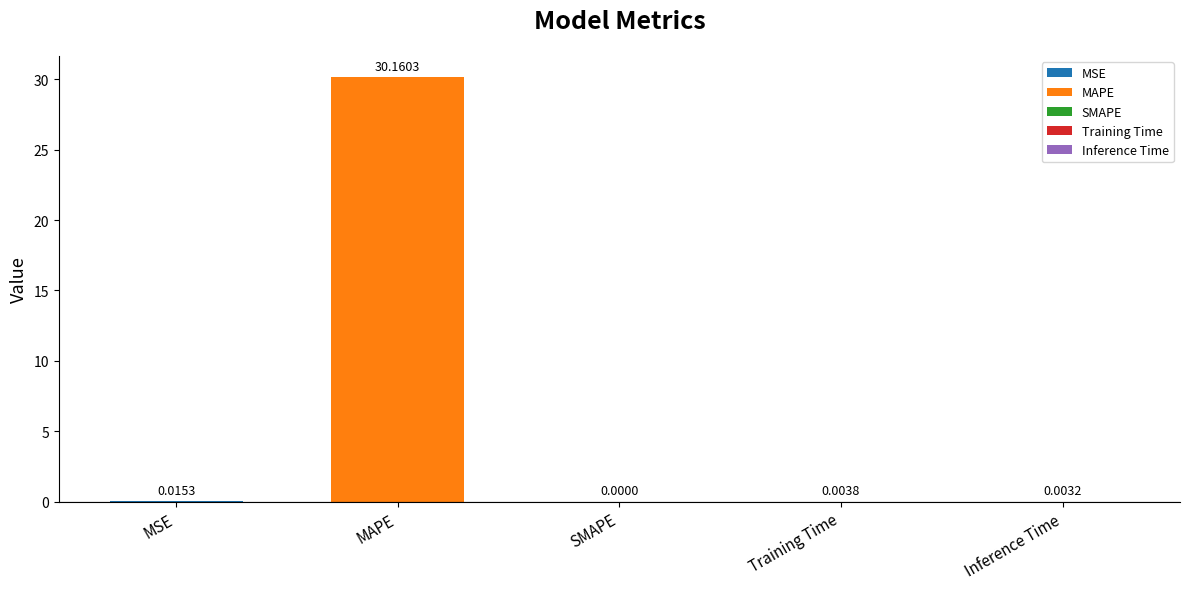

At which label is the value closest to 15?

MSE